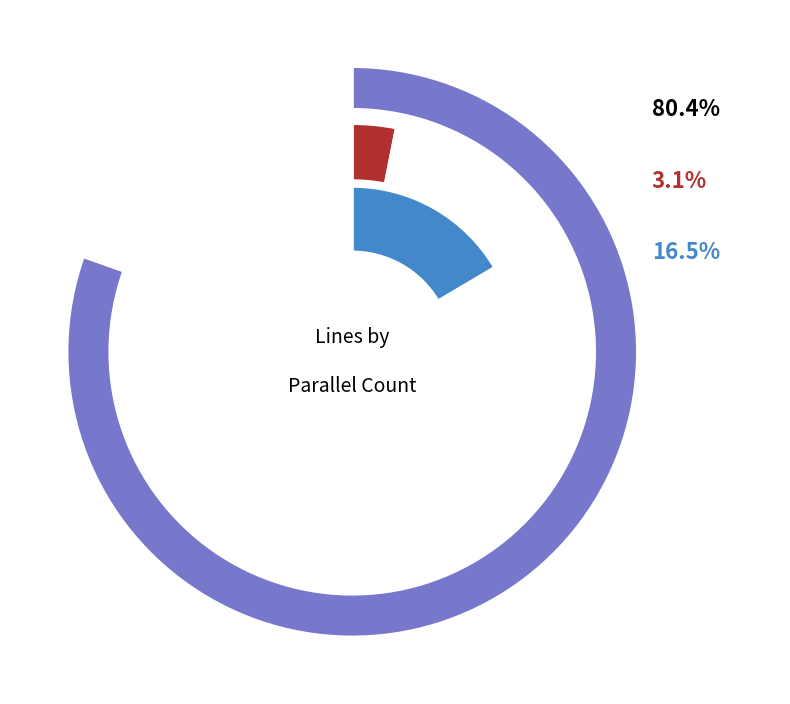

What percentage is the parallel=2 slice, to the nearest percent?

3%